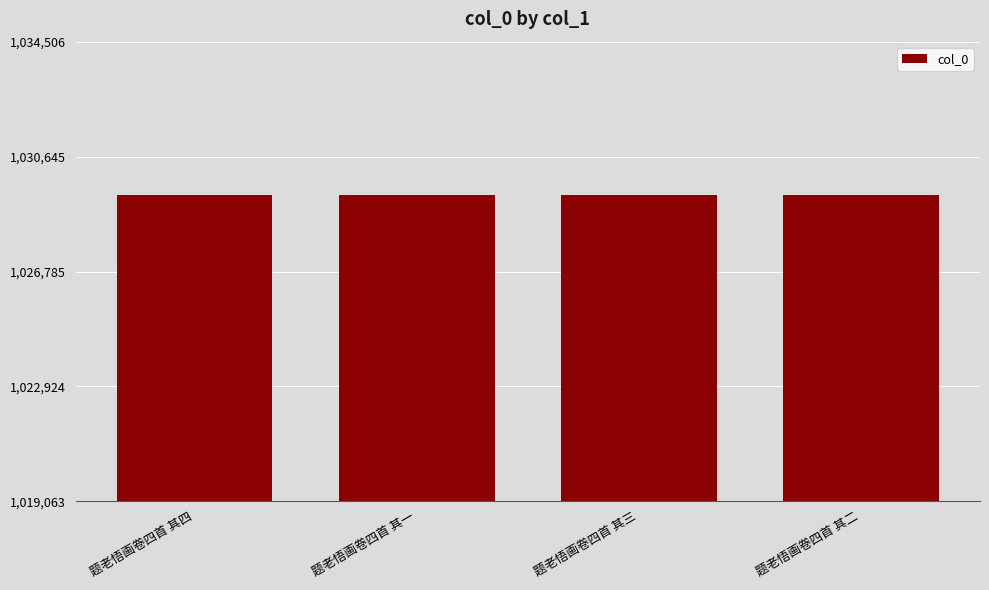

What position from the right is 题老悟画卷四首 其一?

3